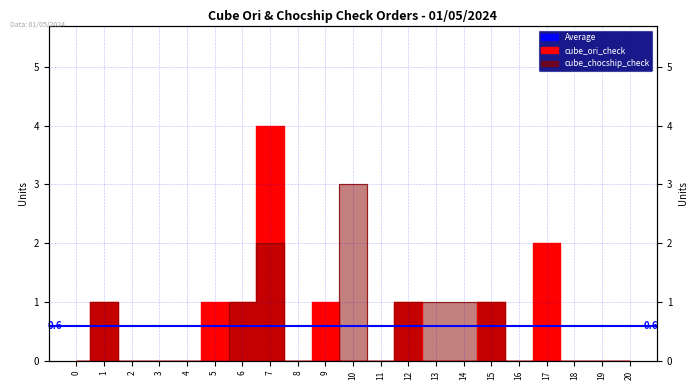

In cube_ori_check, how many points are lower than both neighbors (excluding endpoints)?

2